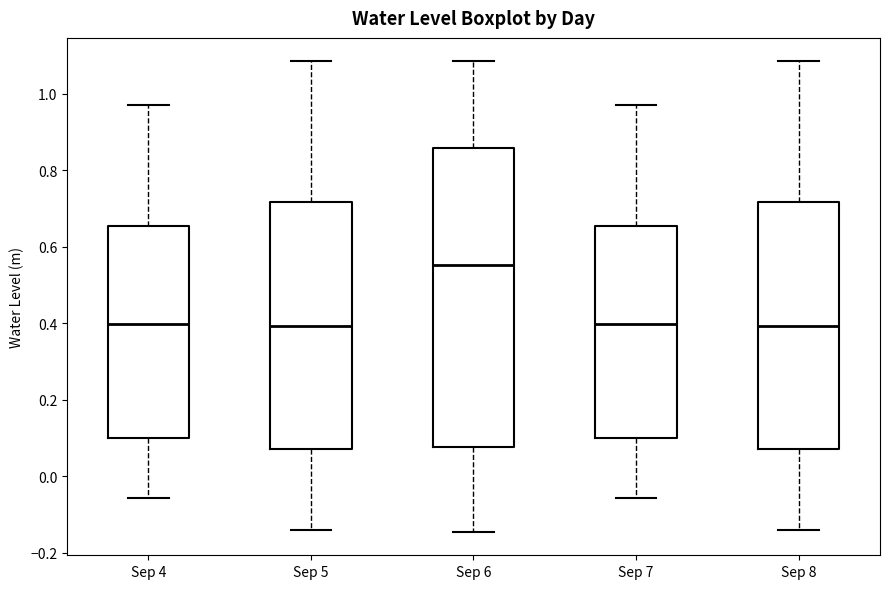

Reading left to right, read every box against the y-axis: the position of its median line, the range the box covers, and the ends of its whiskers. The values are not printed on the chart, so give them approximately, as read against the axis.

Sep 4: median 0.40, box 0.10 to 0.66, whiskers -0.06 to 0.98
Sep 5: median 0.40, box 0.08 to 0.72, whiskers -0.14 to 1.08
Sep 6: median 0.56, box 0.08 to 0.86, whiskers -0.14 to 1.08
Sep 7: median 0.40, box 0.10 to 0.66, whiskers -0.06 to 0.98
Sep 8: median 0.40, box 0.08 to 0.72, whiskers -0.14 to 1.08